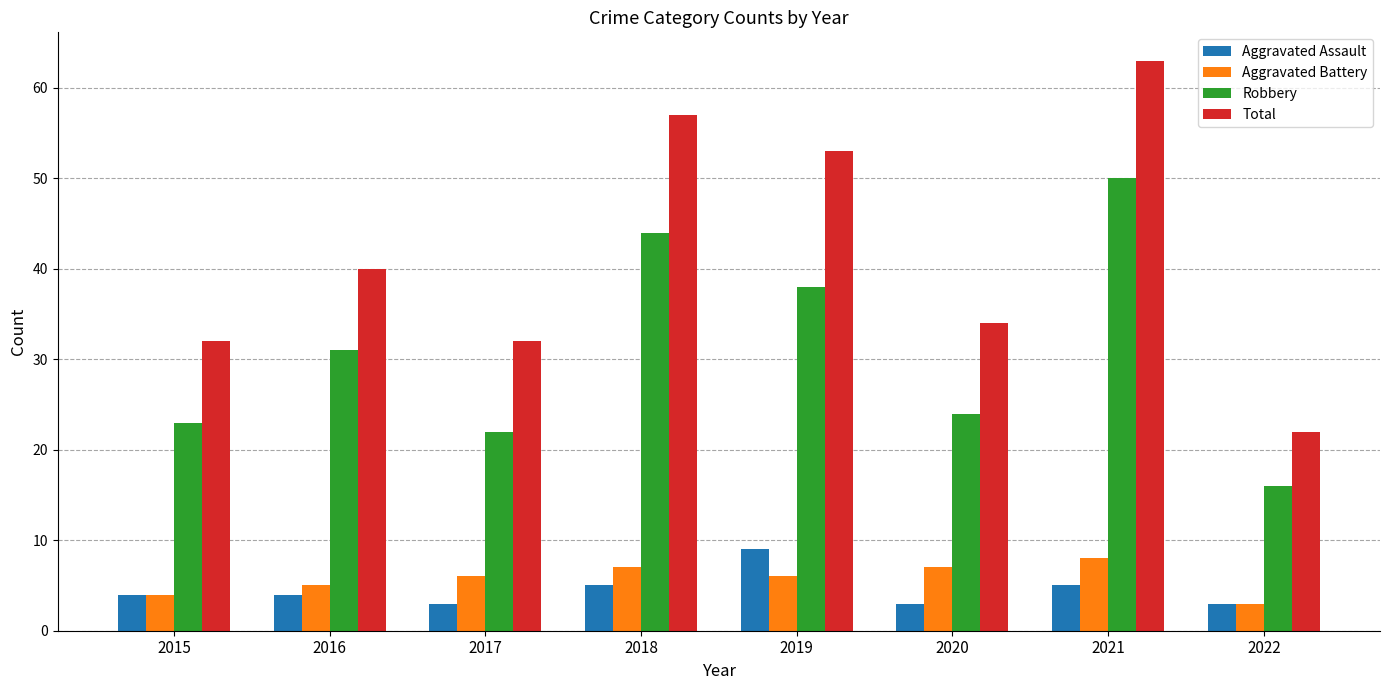

What is the sum of the Total values at 2021 and 2017?

95